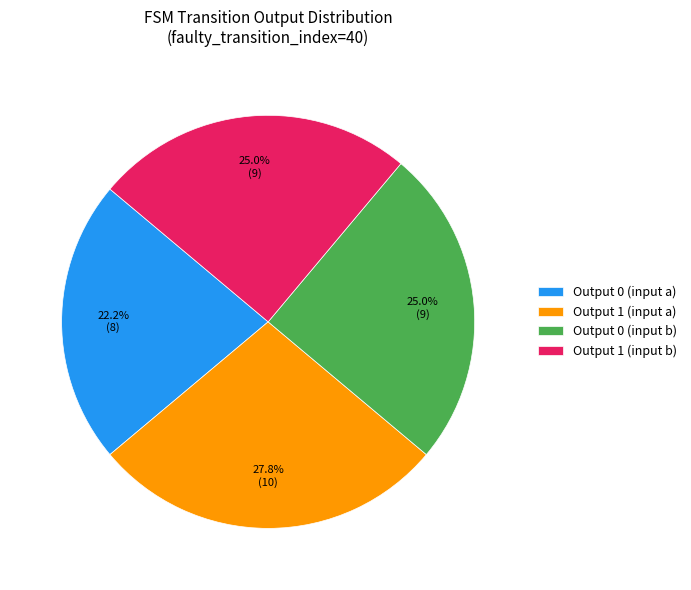

Approximately how many times larger is the value at Output 0 (input a) compared to Output 1 (input b)?

0.9